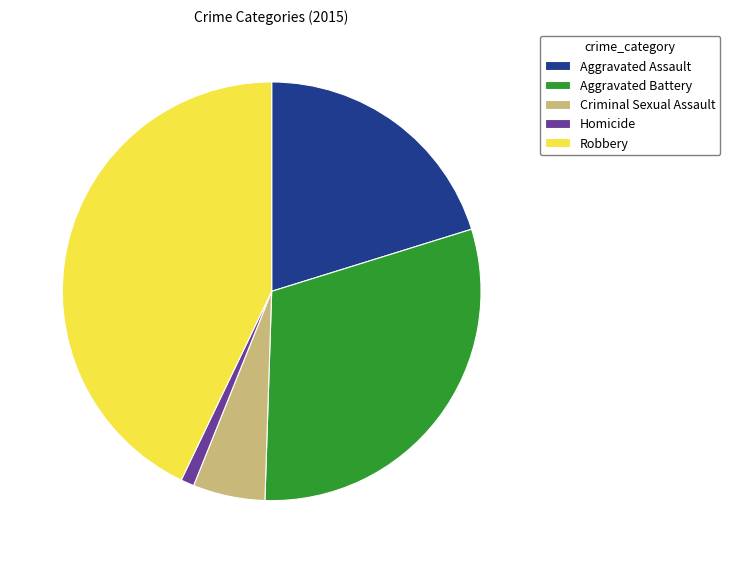

Which category has the biggest portion of the pie?

Robbery